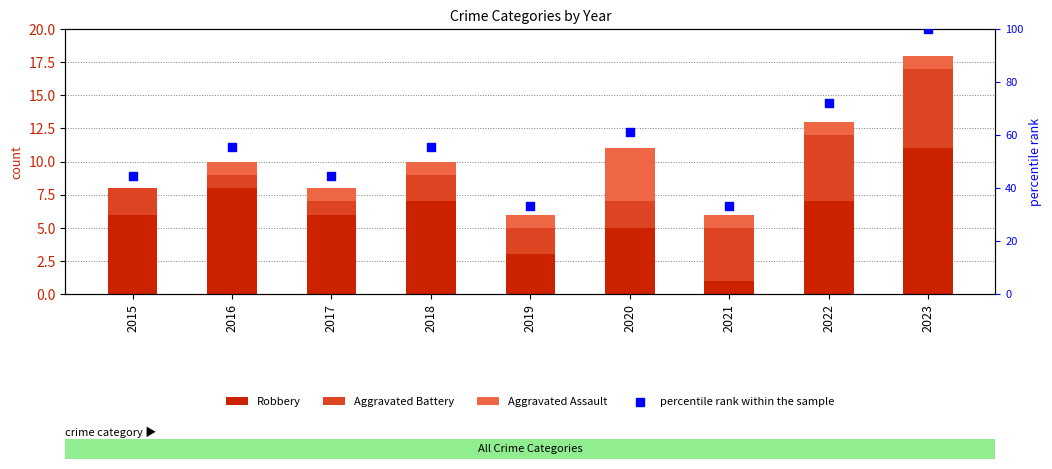

Which series contains the lowest Y value?

Aggravated Assault